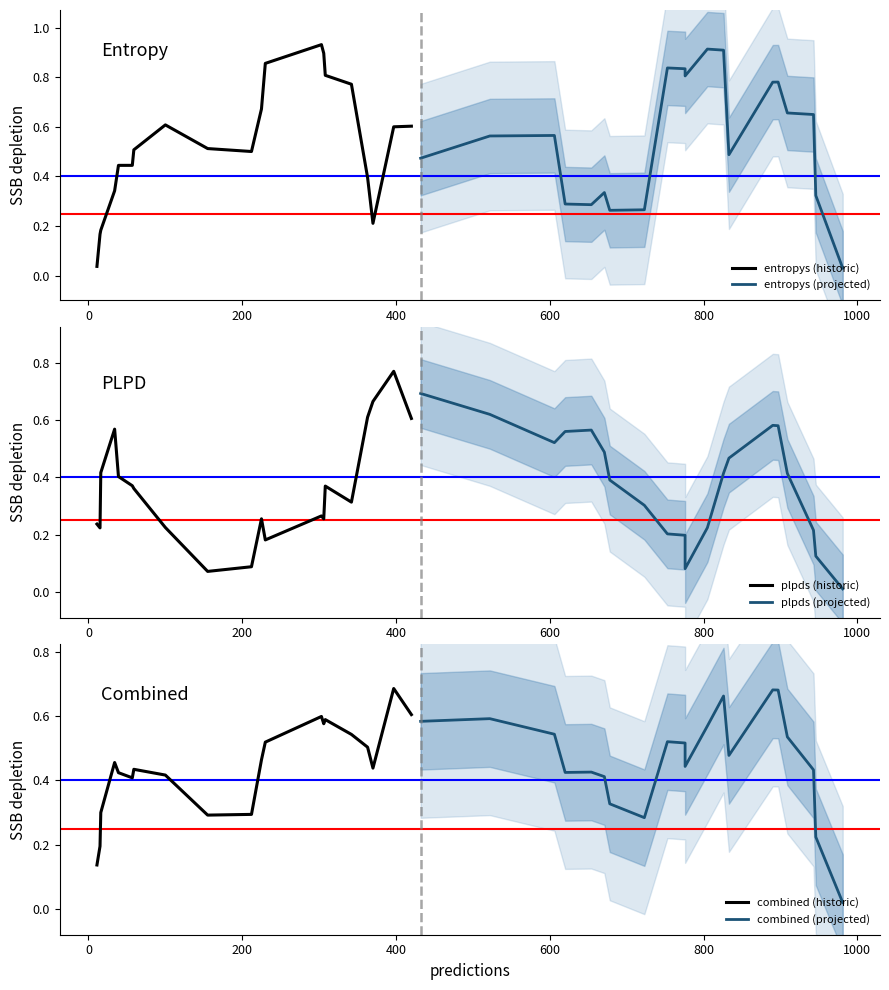

In combined (historic), how many points are lower than both neighbors (excluding endpoints)?

4